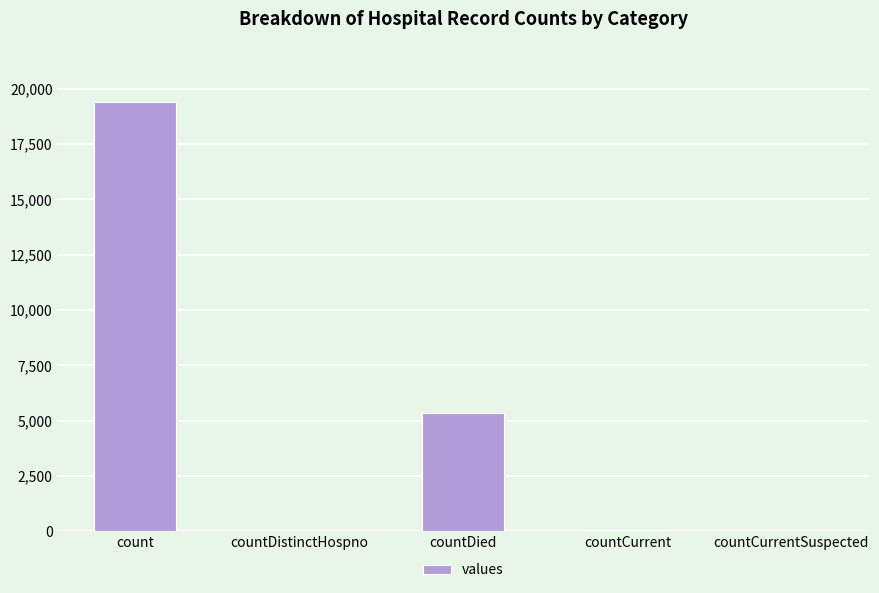

True or false: the data shows 5357 at countDied.

True